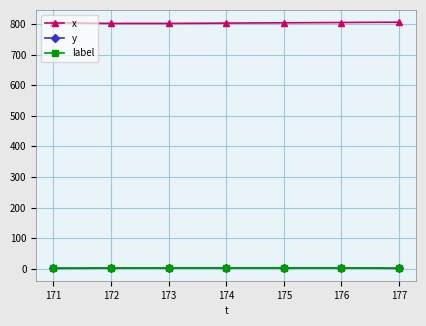

What is the value of the y point at the 2nd from the left?

2